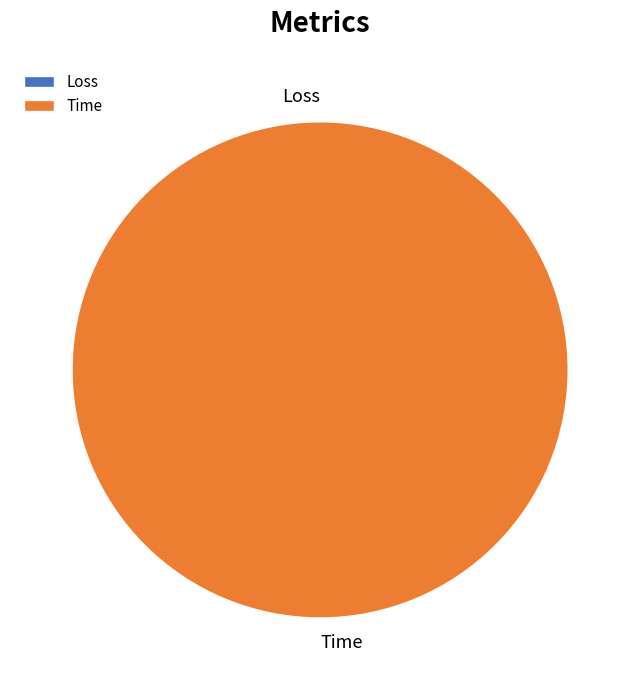

To the nearest percent, what is the difference between the largest and smallest slice percentages?

100%